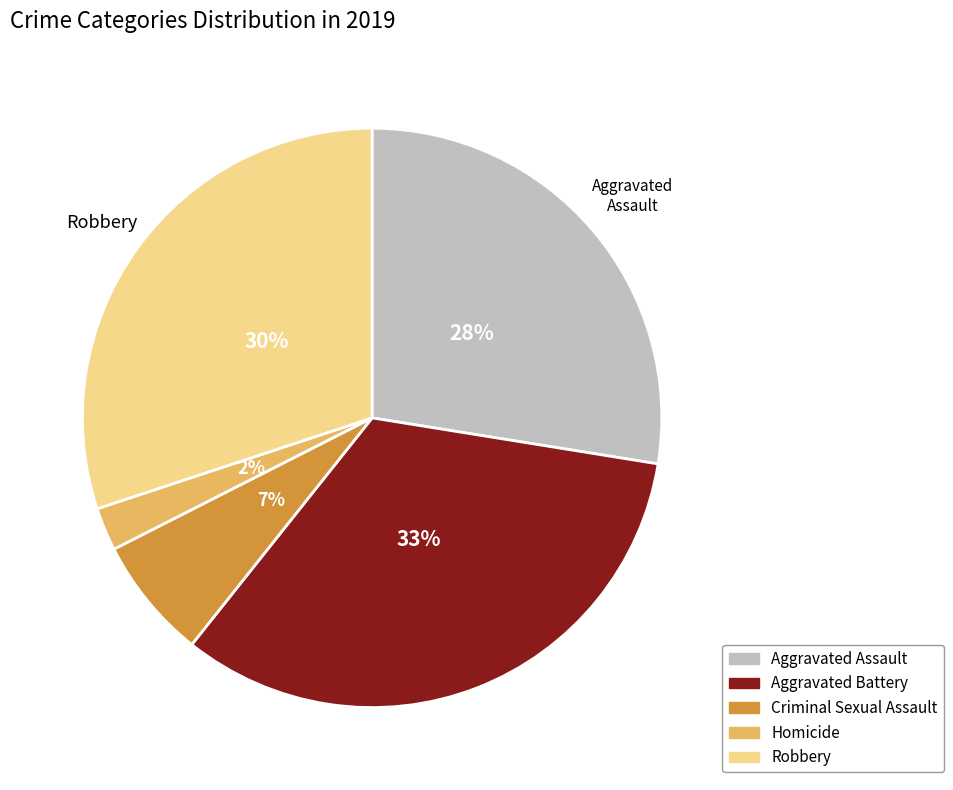

To the nearest percent, what portion does Criminal Sexual Assault represent?

7%